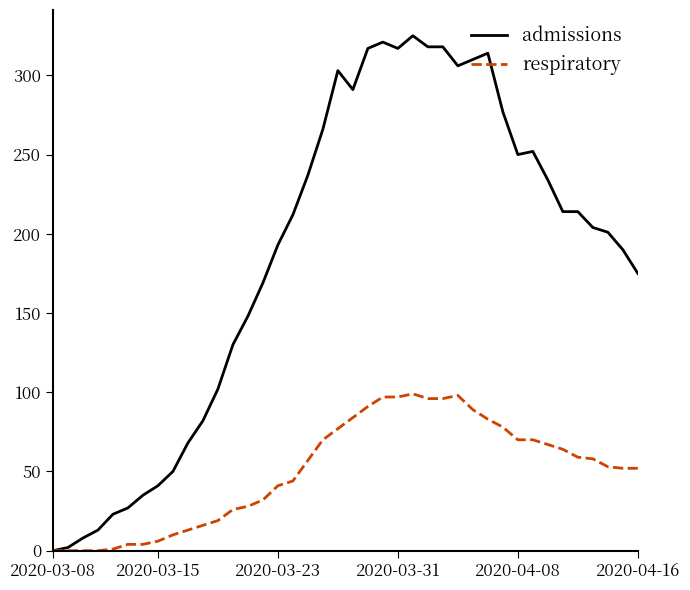

What is the sum of all admissions values?

7457